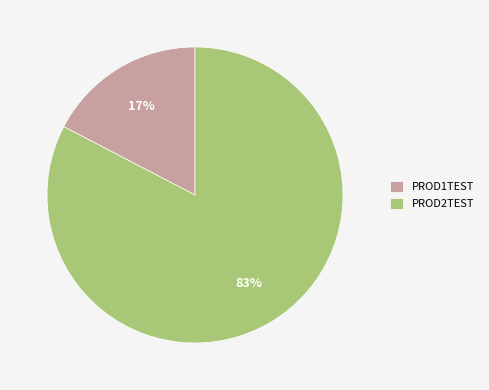

Count the number of slices in the pie.

2